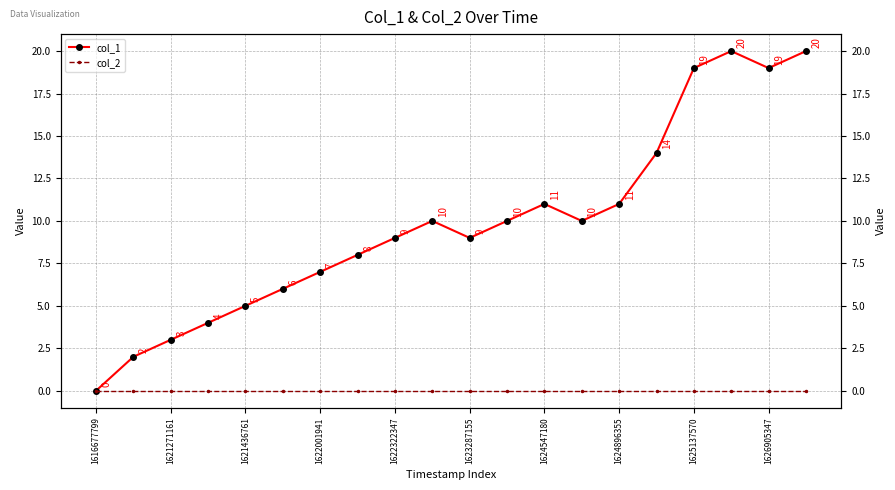

Where does the col_1 series first go above 10?

1624547180